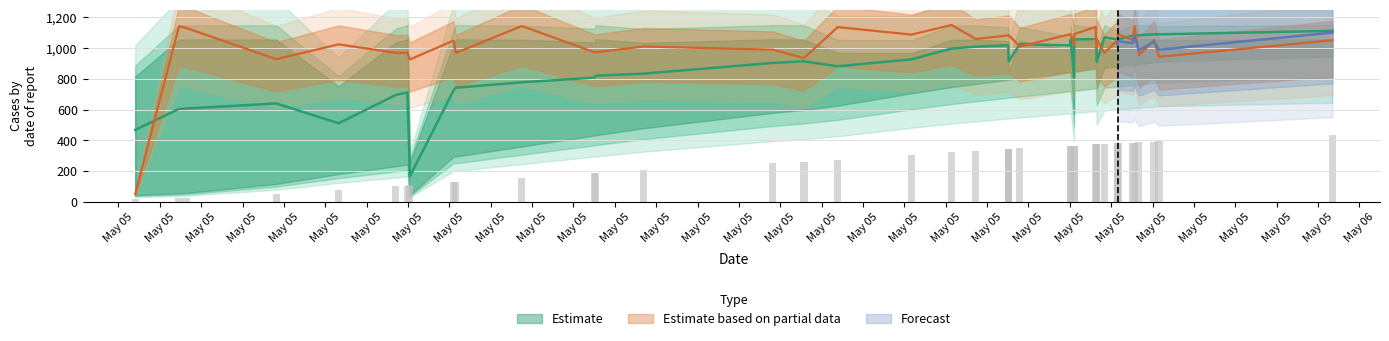

What is the greatest value displayed?

1150.0